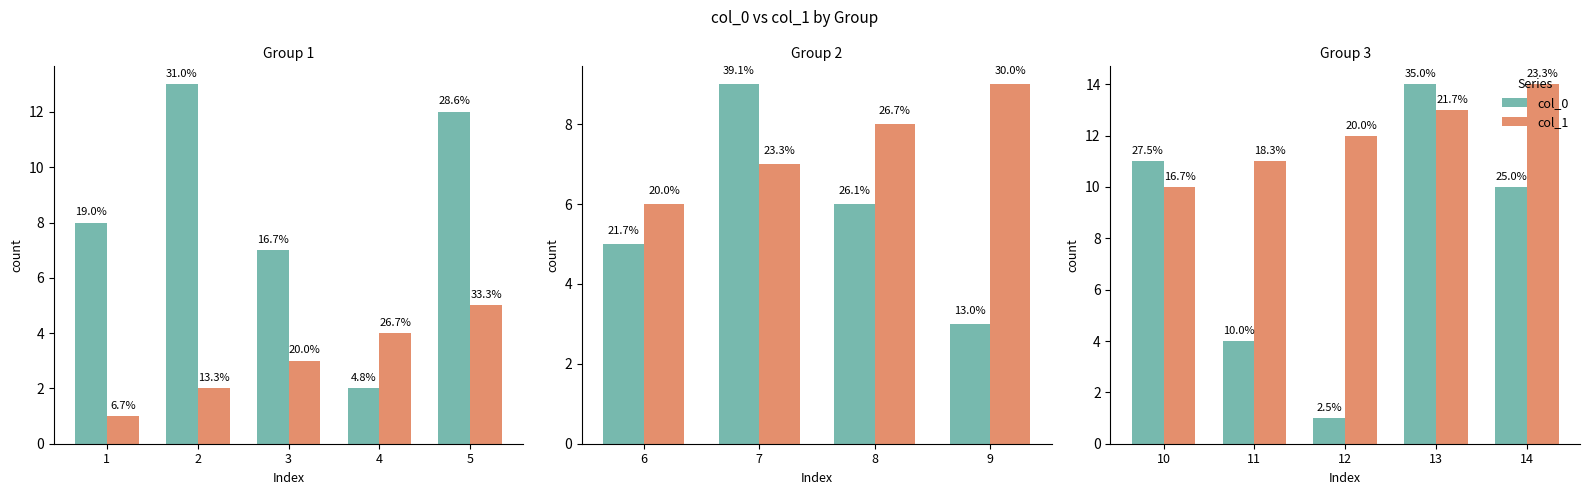

What is the value of the col_1 bar at the 2nd from the left?

11